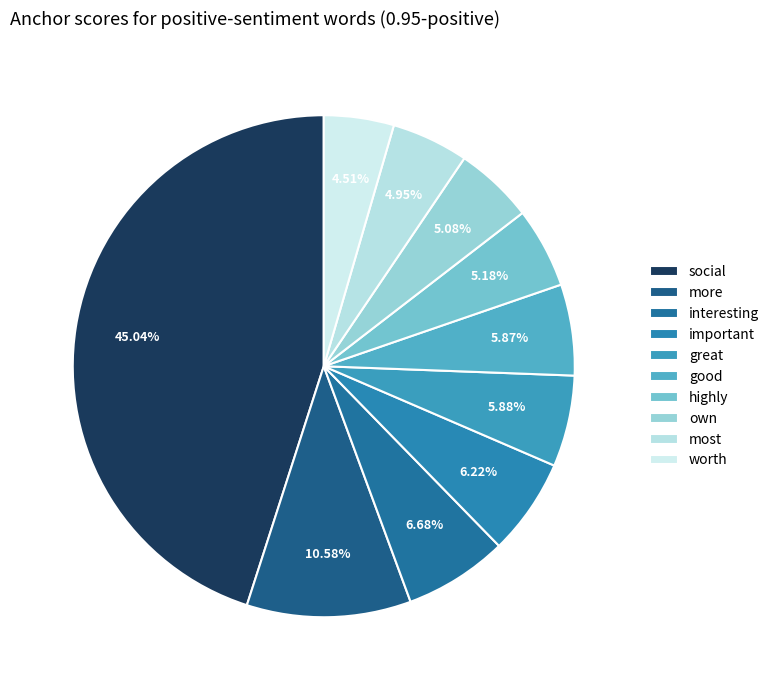

To the nearest percent, what is the average slice percentage?

10%